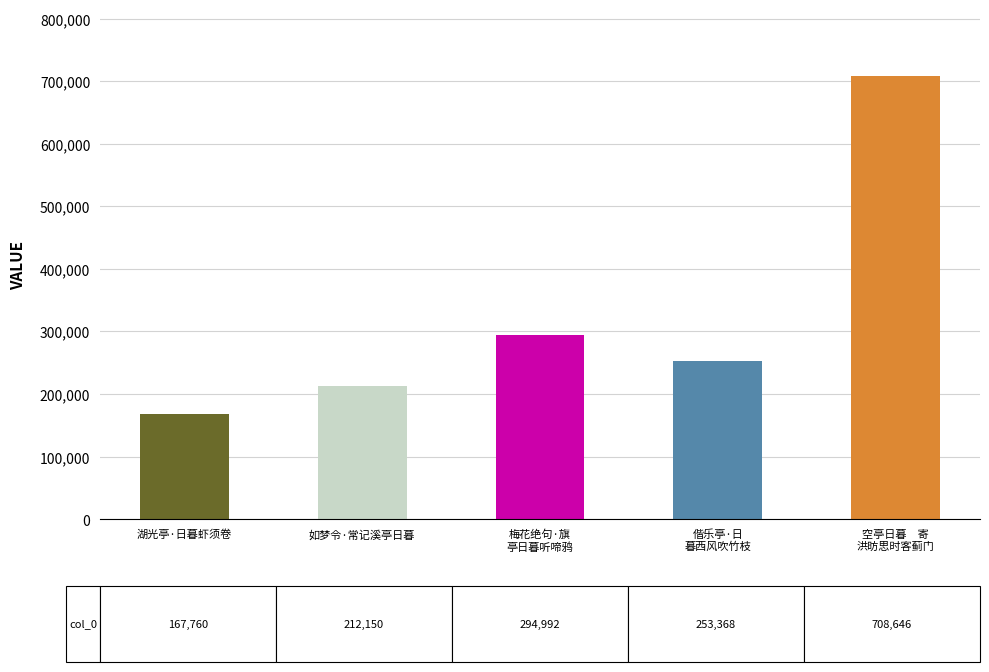

What is the sum of all values?

1636916